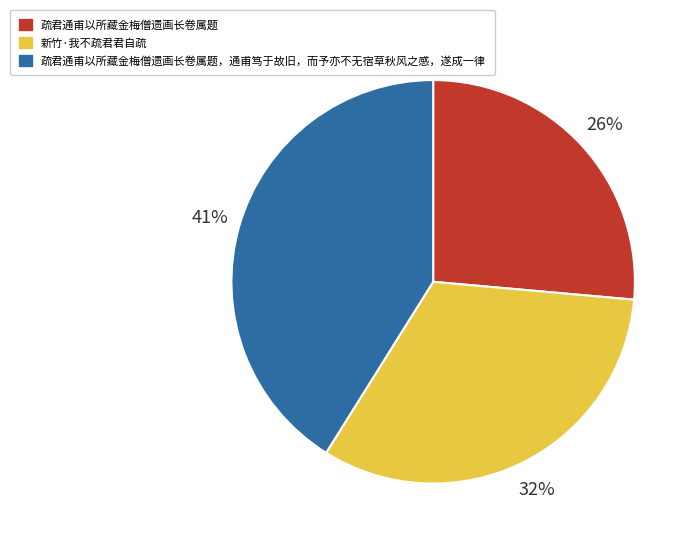

Is there a majority slice in this chart?

No